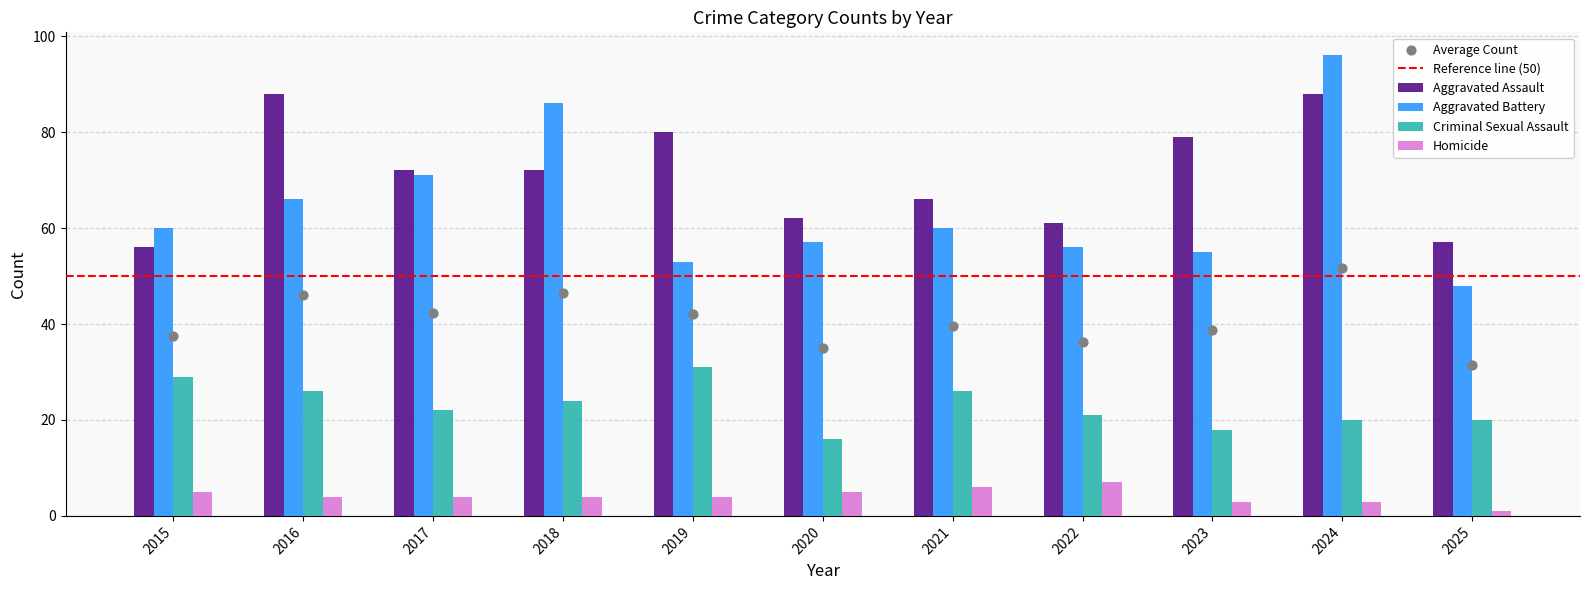

At how many categories does at least one series exceed 56?

11